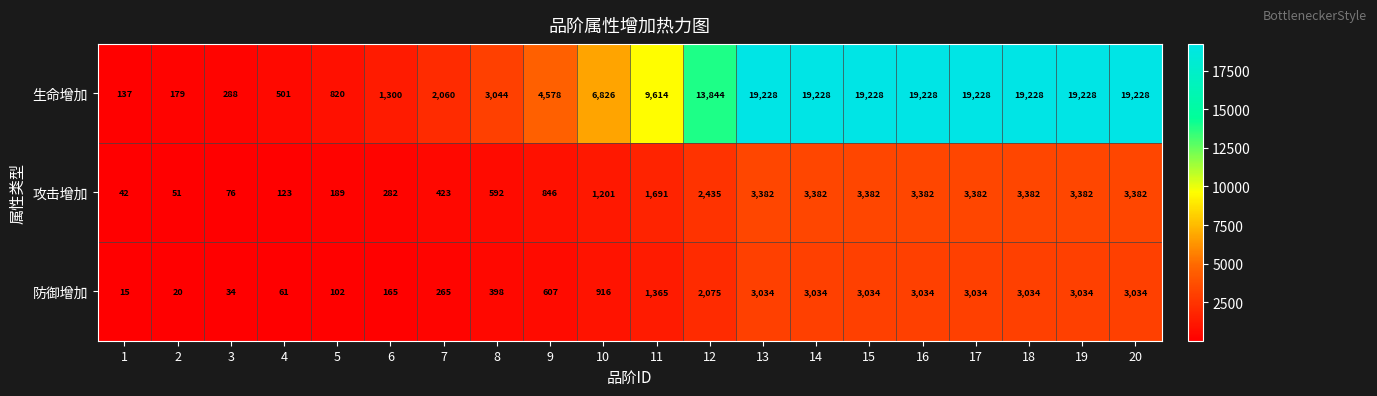

The value of 防御增加 at 13 is 4073. True or false?

False